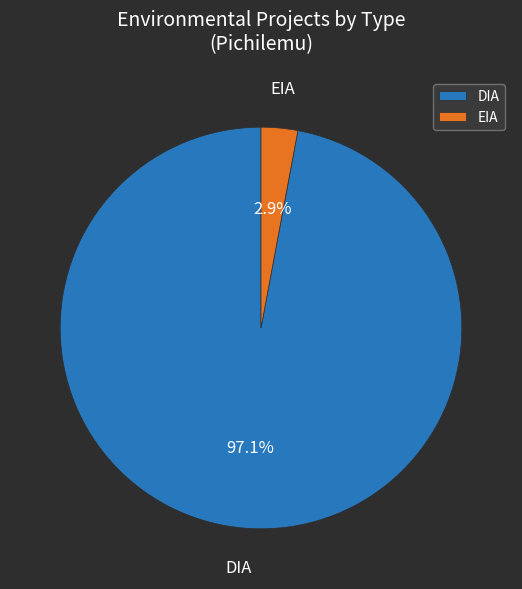

Which category has the biggest portion of the pie?

DIA